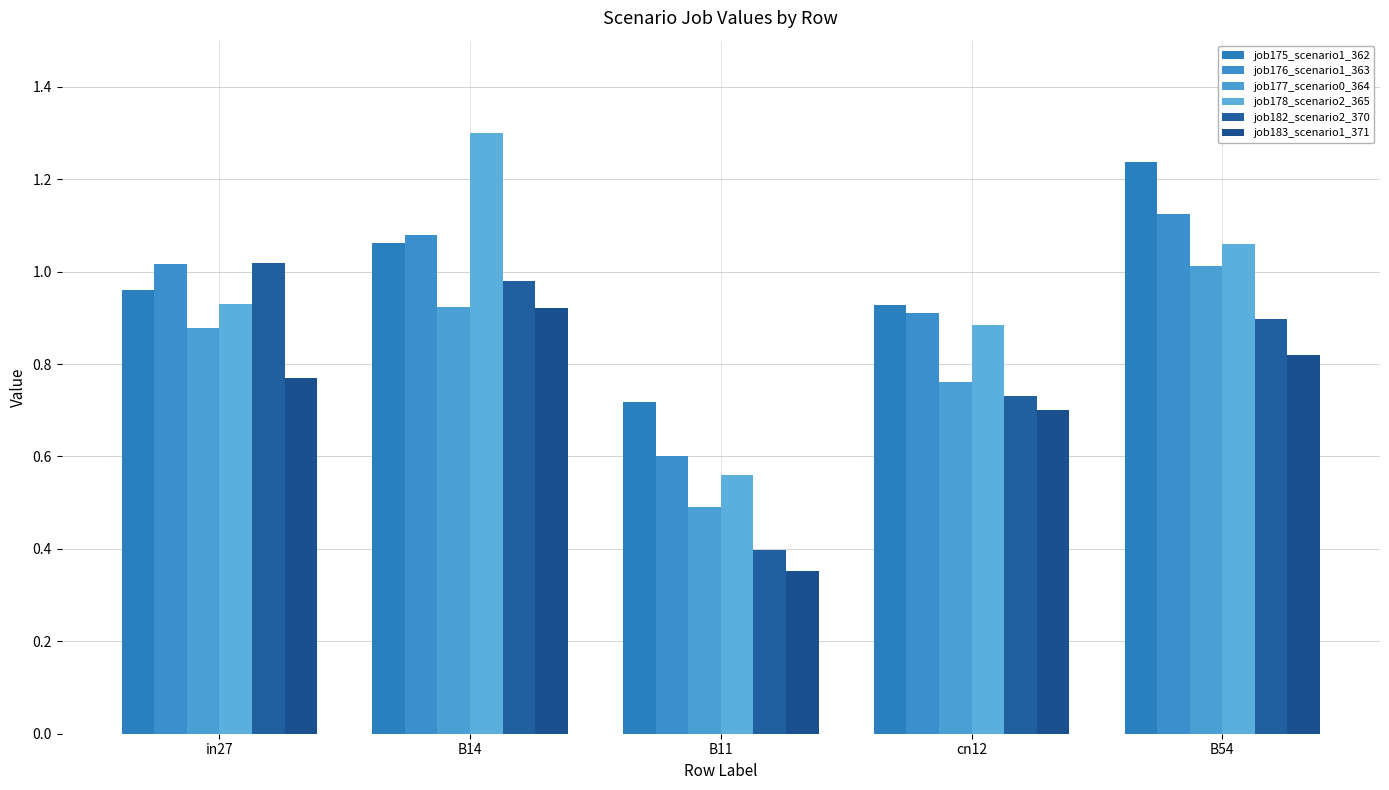

How many bars are there in each group?

6